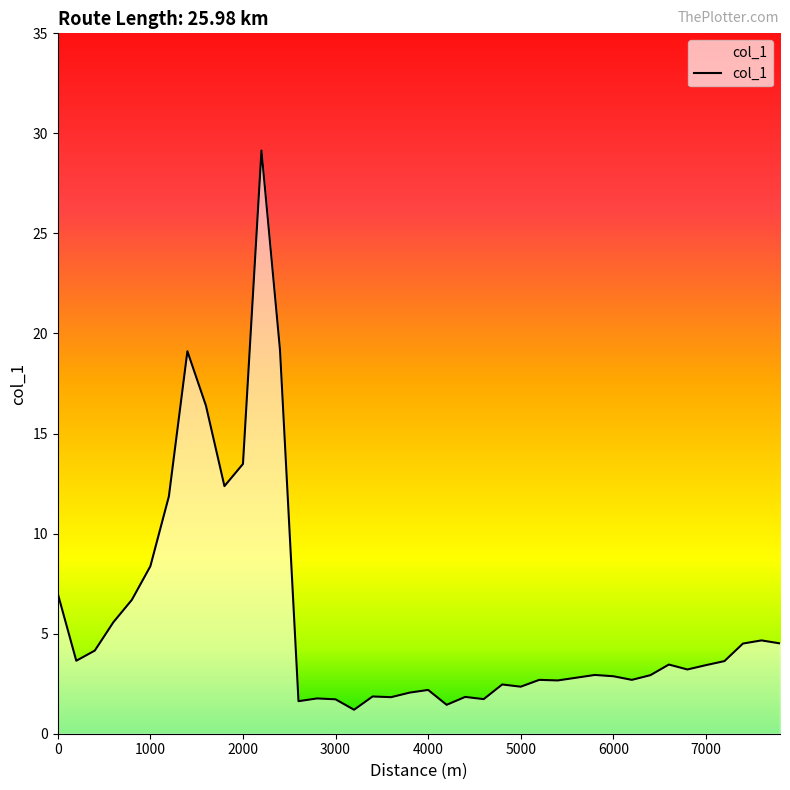

What is the greatest value displayed?

29.1